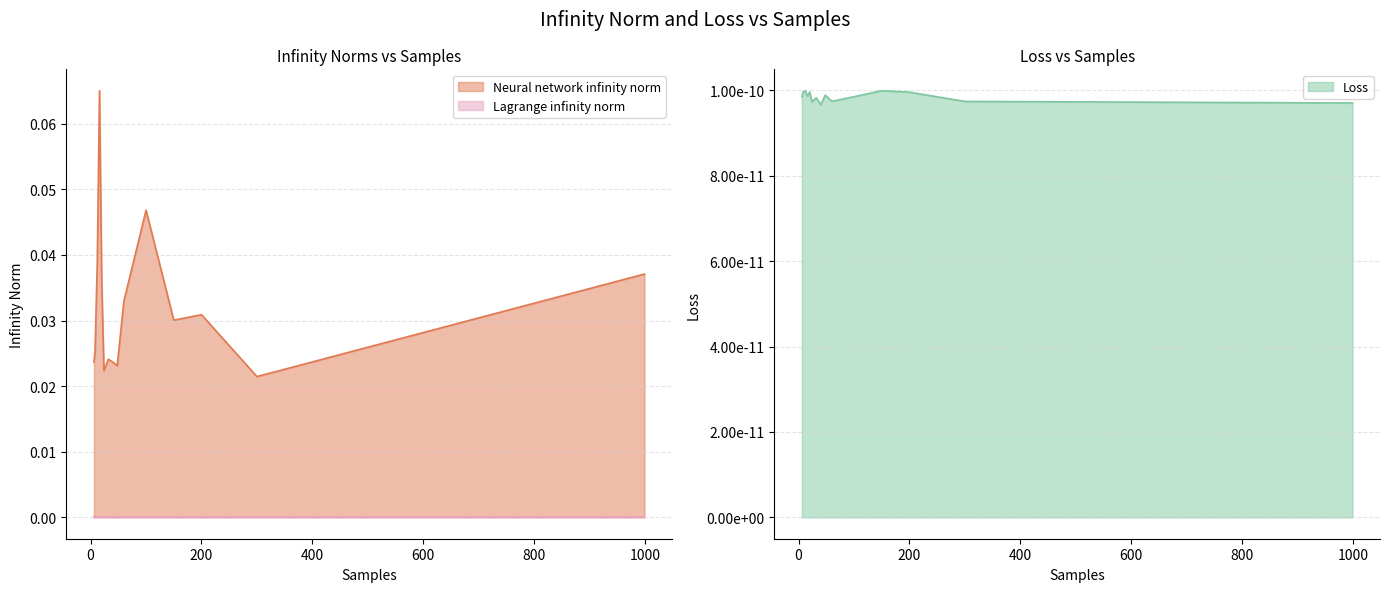

True or false: Loss and Lagrange infinity norm cross at least once.

False